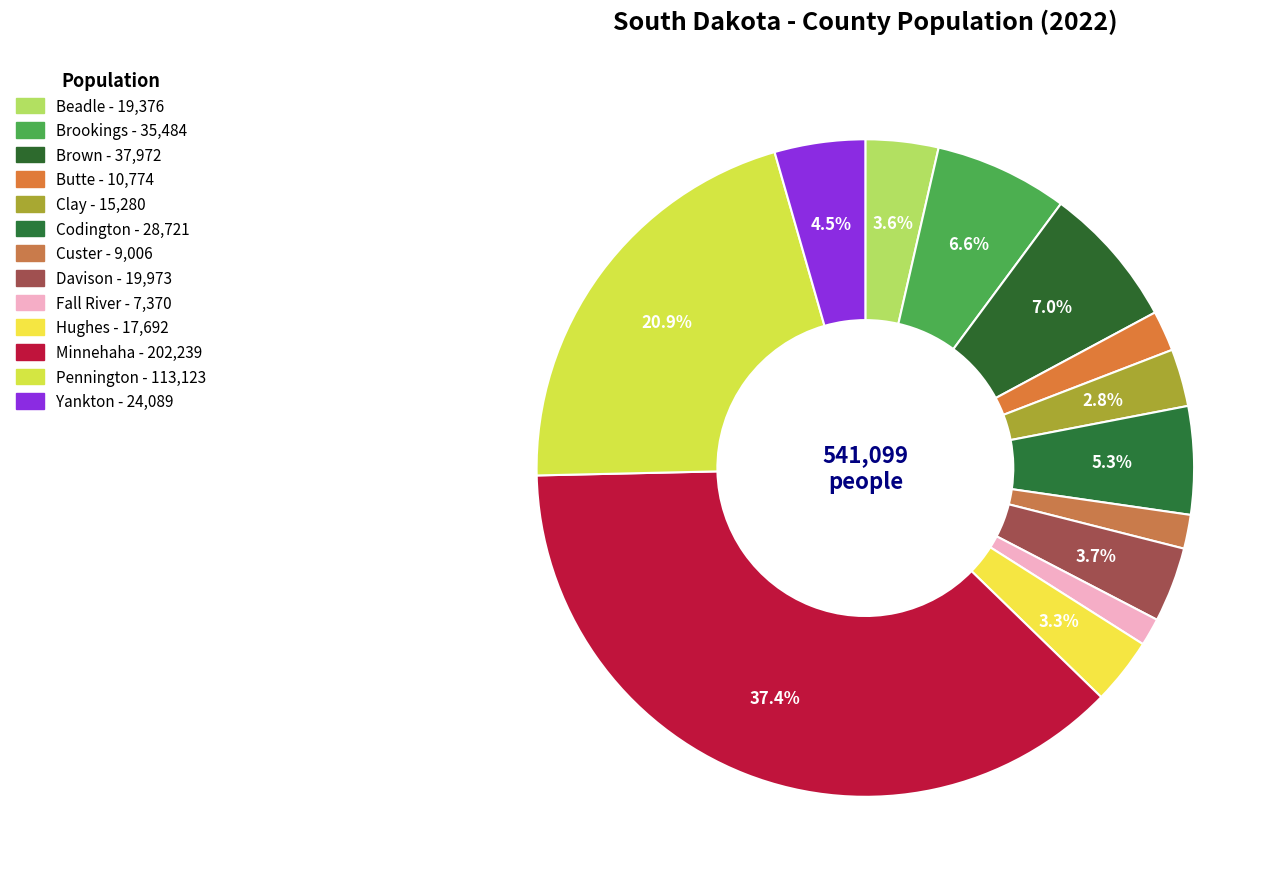

Do Butte and Hughes together represent more than half of the pie?

No